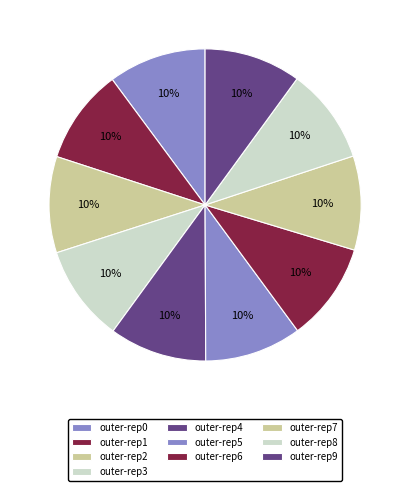

Rank the categories by value from lowest to highest.

outer-repetition7, outer-repetition1, outer-repetition8, outer-repetition2, outer-repetition3, outer-repetition9, outer-repetition5, outer-repetition4, outer-repetition0, outer-repetition6